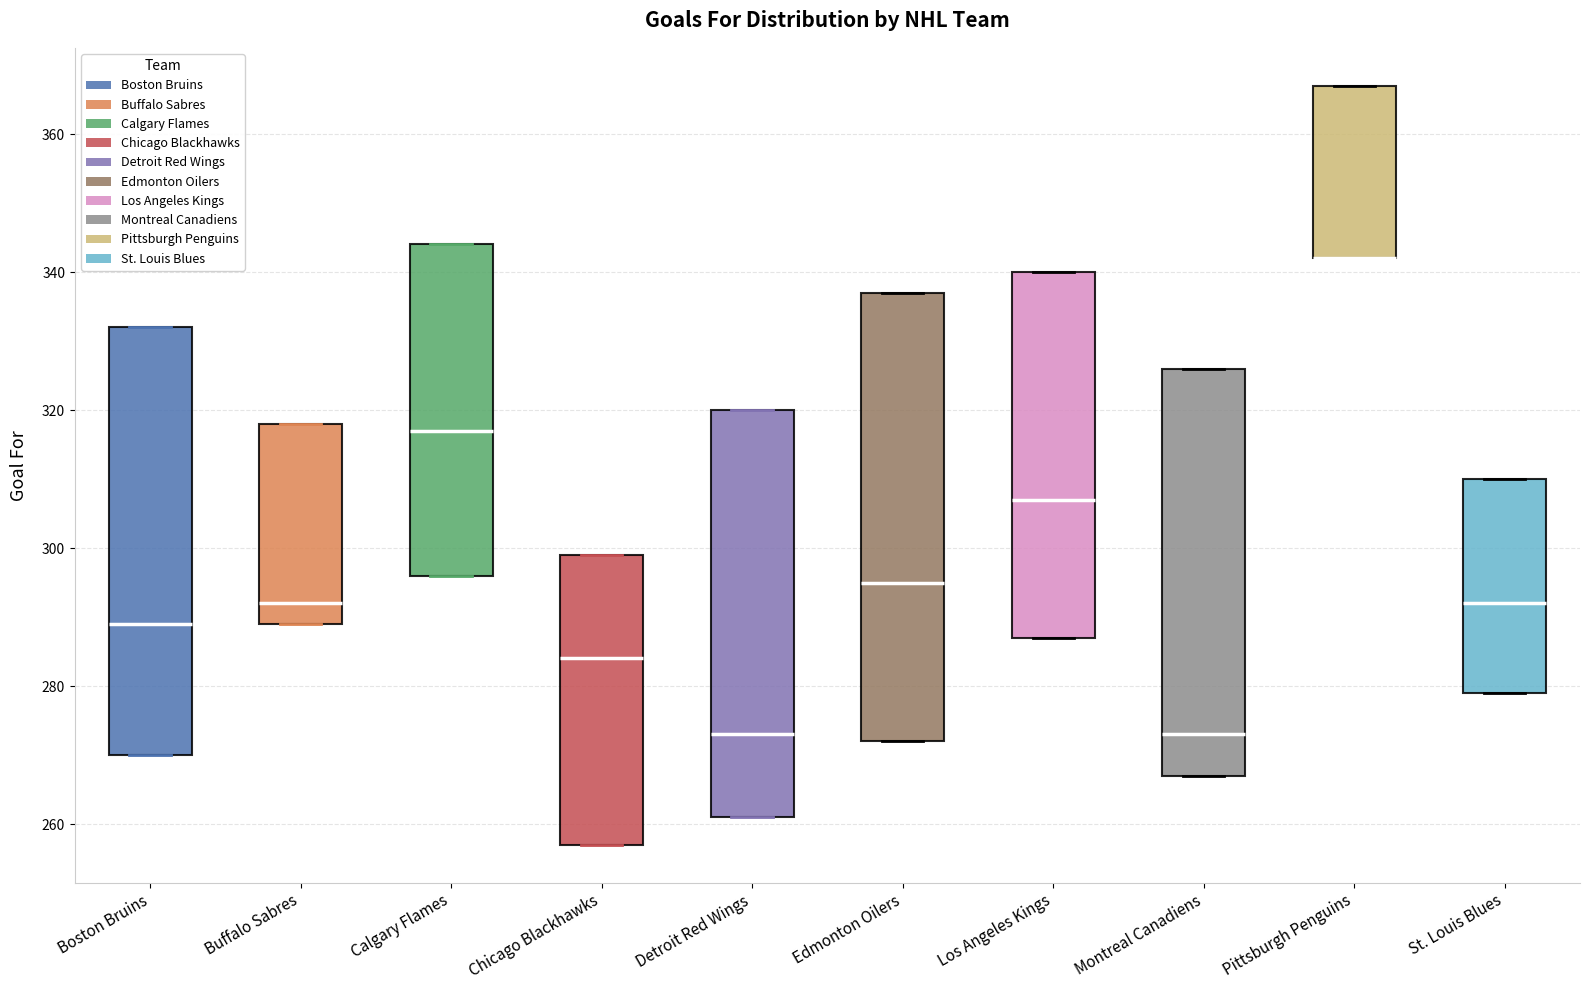

Comparing the boxes themselves (not the whiskers), which one is the tallest?

Edmonton Oilers